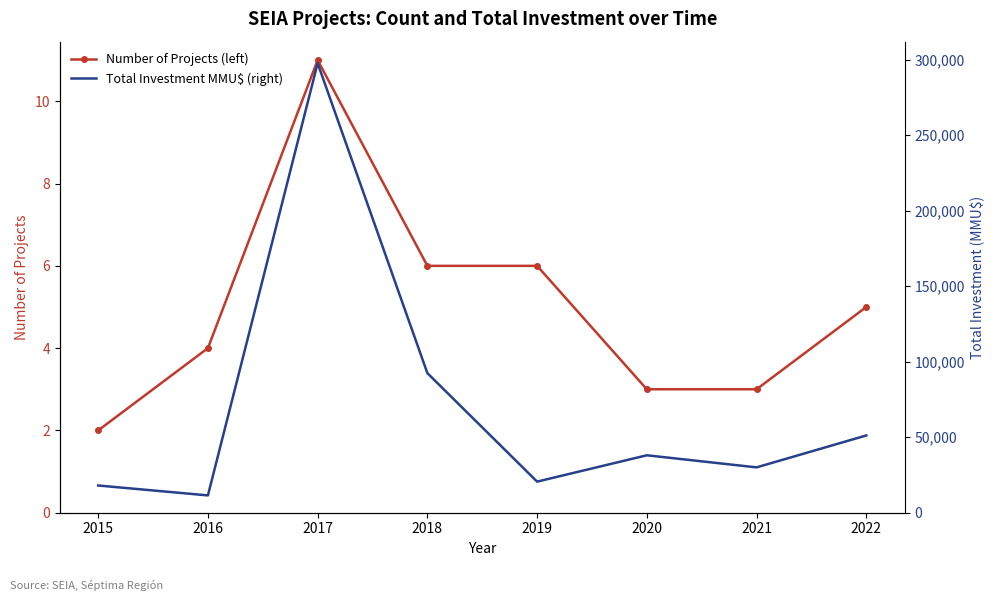

List the series in order of their peak value, lowest first.

Number of Projects (left), Total Investment MMU$ (right)